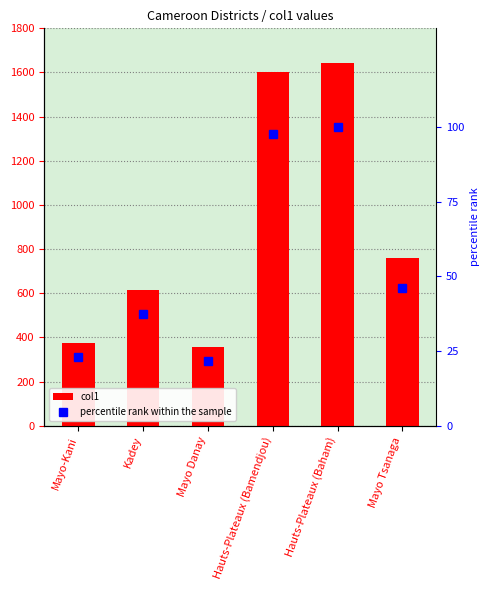

How many groups of bars are there?

6